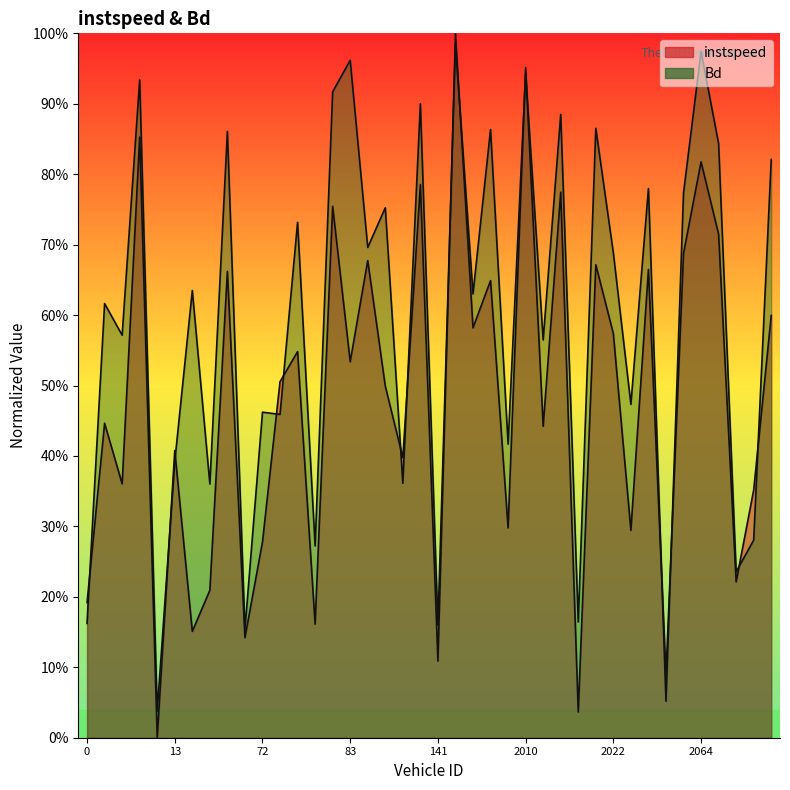

How many intersections are there between Bd and instspeed?

15